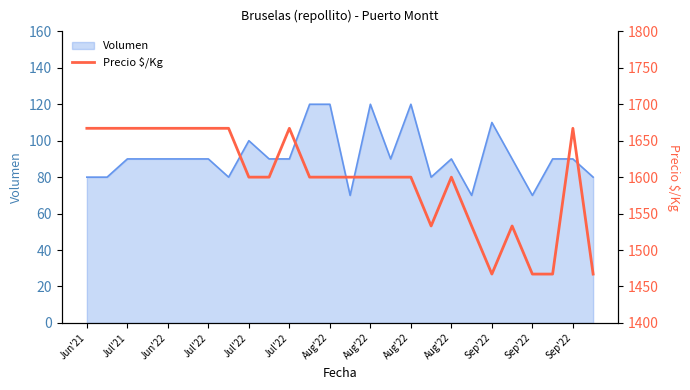

True or false: there are more than 2 points higher than both neighbors.

True